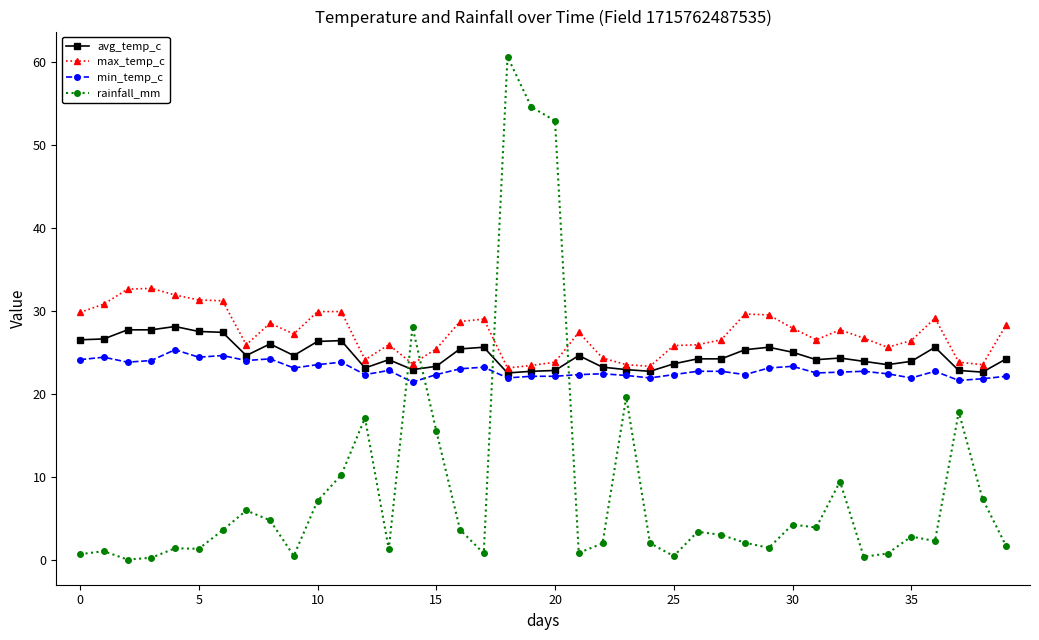

At how many categories does at least one series exceed 15?

40